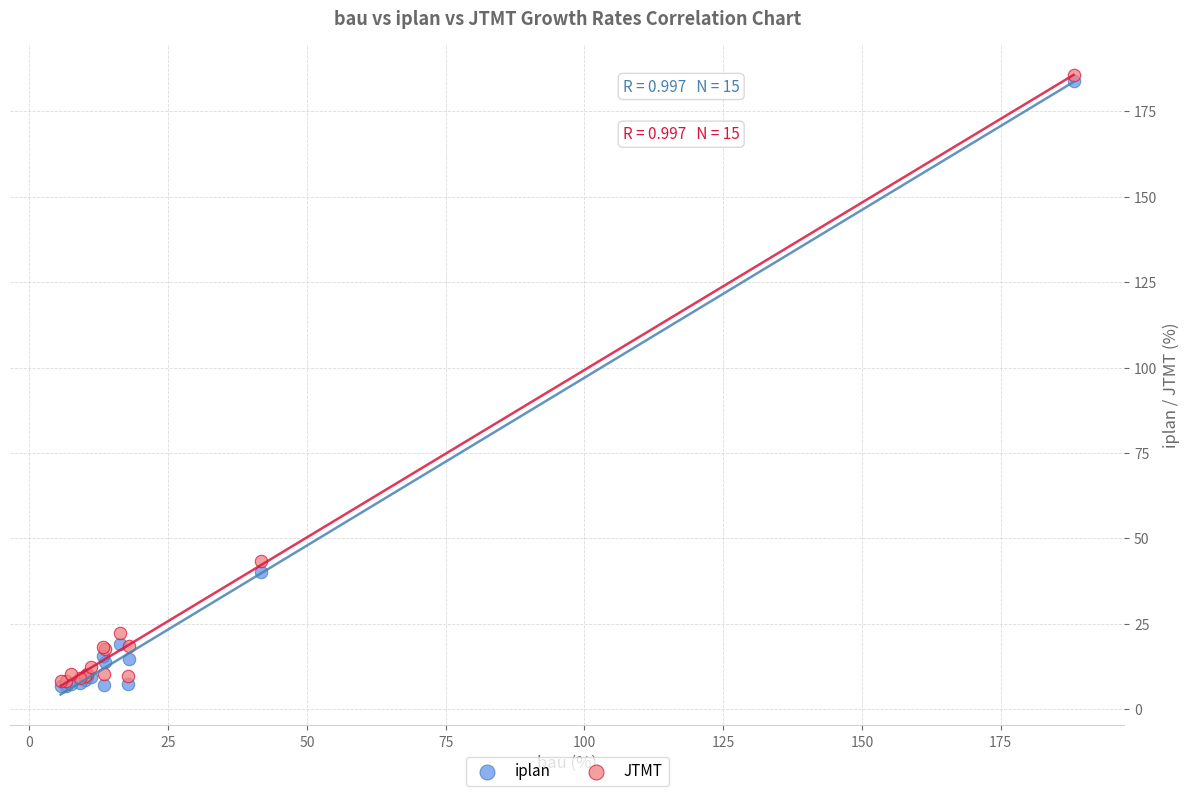

Across all series, what Y value is closest to 96?

43.5